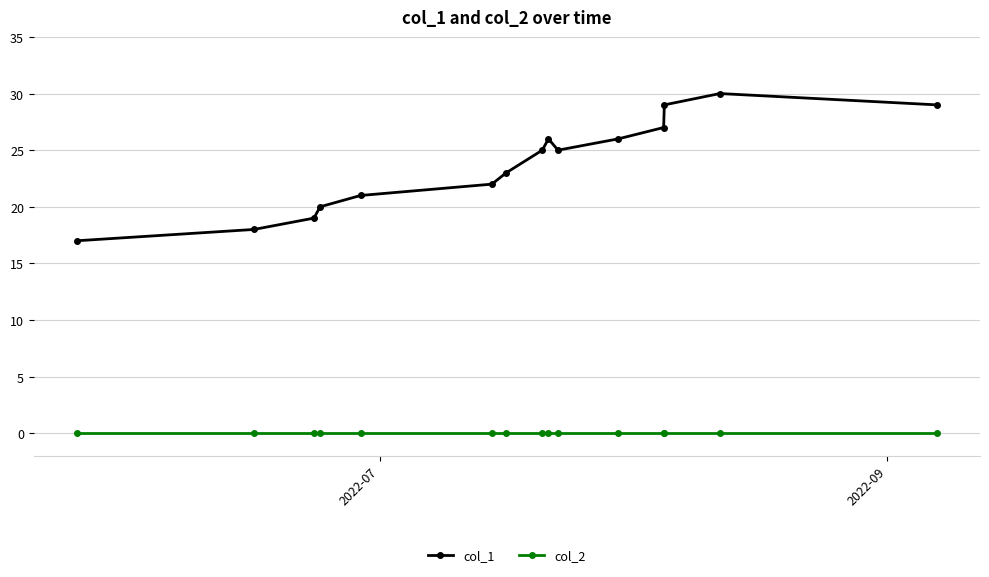

What is the difference between the maximum and minimum values in the col_1 series?

13